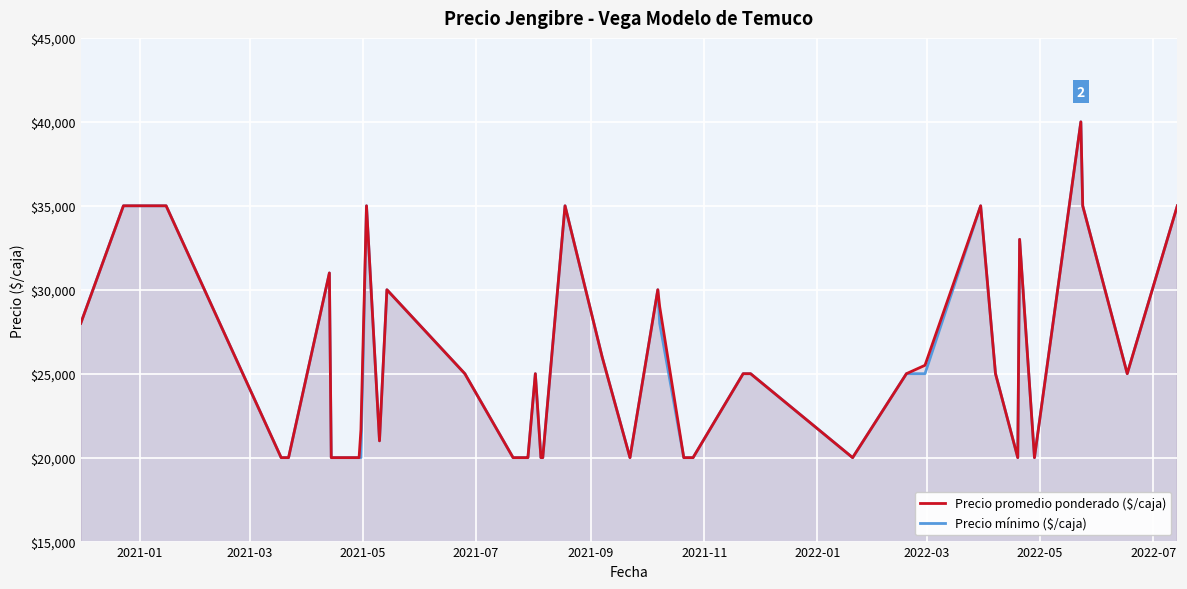

Reading left to right, list all the values displayed in this chart.

Precio promedio ponderado ($/caja): 28000	35000	35000	20000	20000	31000	20000	20000	21667	35000	21000	30000	25000	20000	20000	20000	25000	20000	20000	35000	26000	20000	30000	29000	20000	20000	25000	25000	20000	25000	25500	35000	25000	20000	33000	20000	40000	35000	25000	35000
Precio mínimo ($/caja): 28000	35000	35000	20000	20000	31000	20000	20000	20000	35000	21000	30000	25000	20000	20000	20000	25000	20000	20000	35000	26000	20000	30000	28000	20000	20000	25000	25000	20000	25000	25000	35000	25000	20000	33000	20000	40000	35000	25000	35000